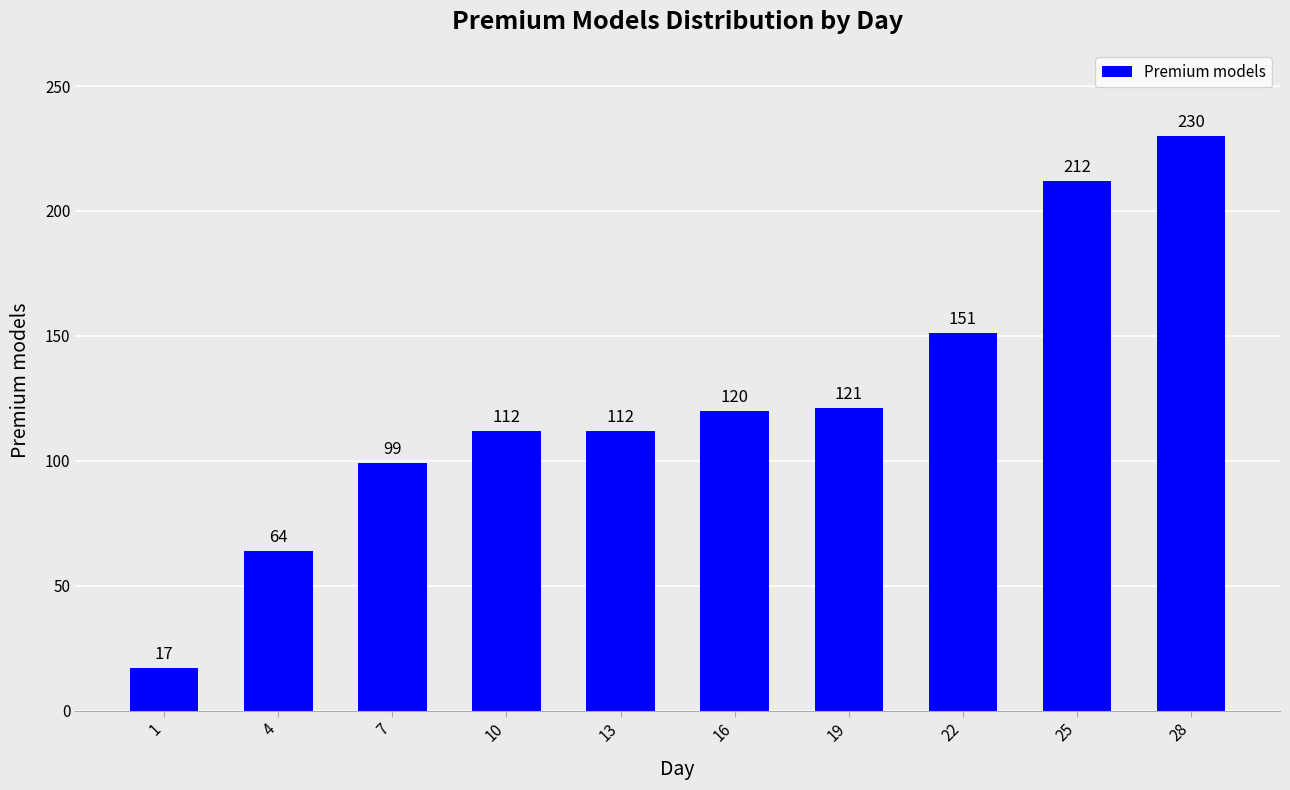

Which has a higher value, 19 or 28?

28